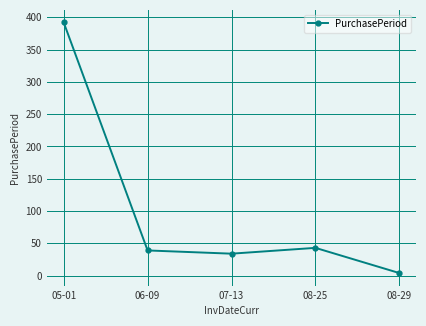

What is the difference between the second highest and minimum values?

39